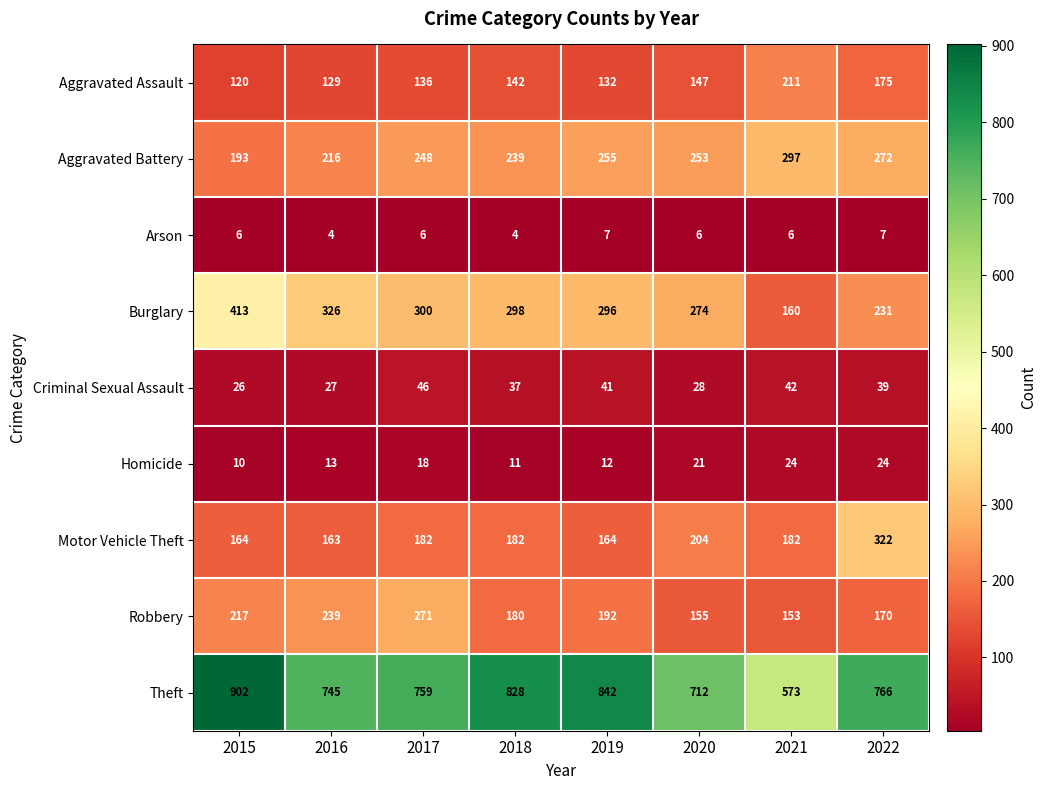

What is the sum of all Burglary values?

2298